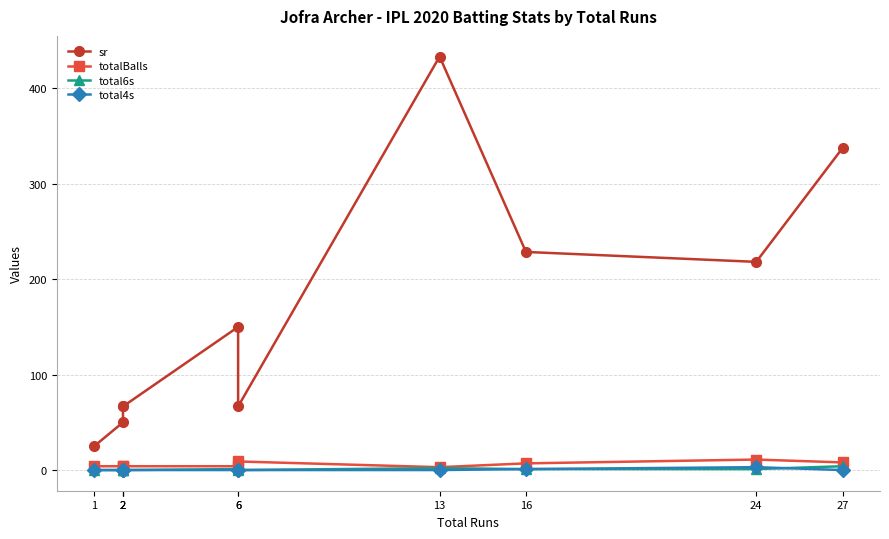

At which category does total6s reach its first local valley?

6